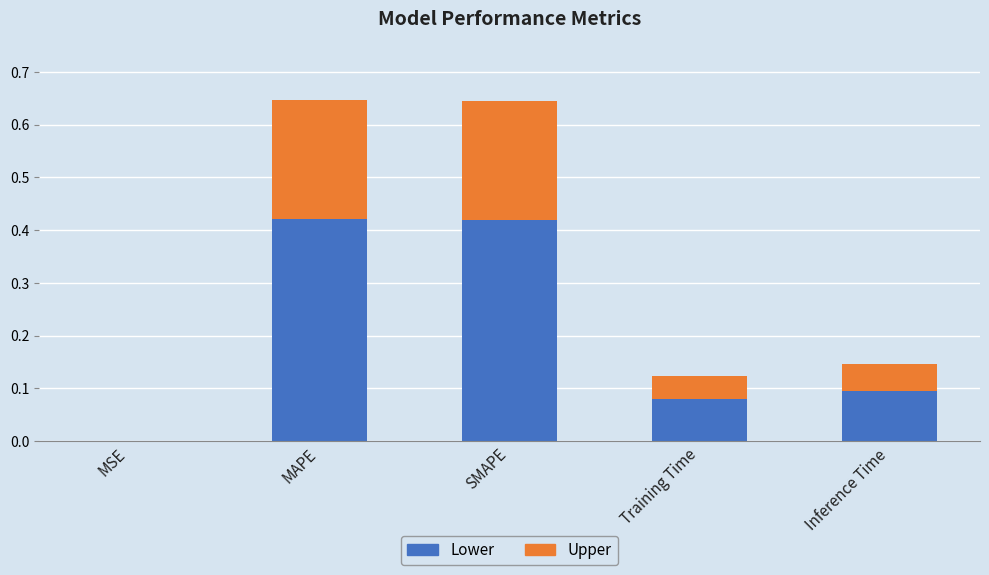

True or false: Lower has a value of 0.1 at Training Time.

True